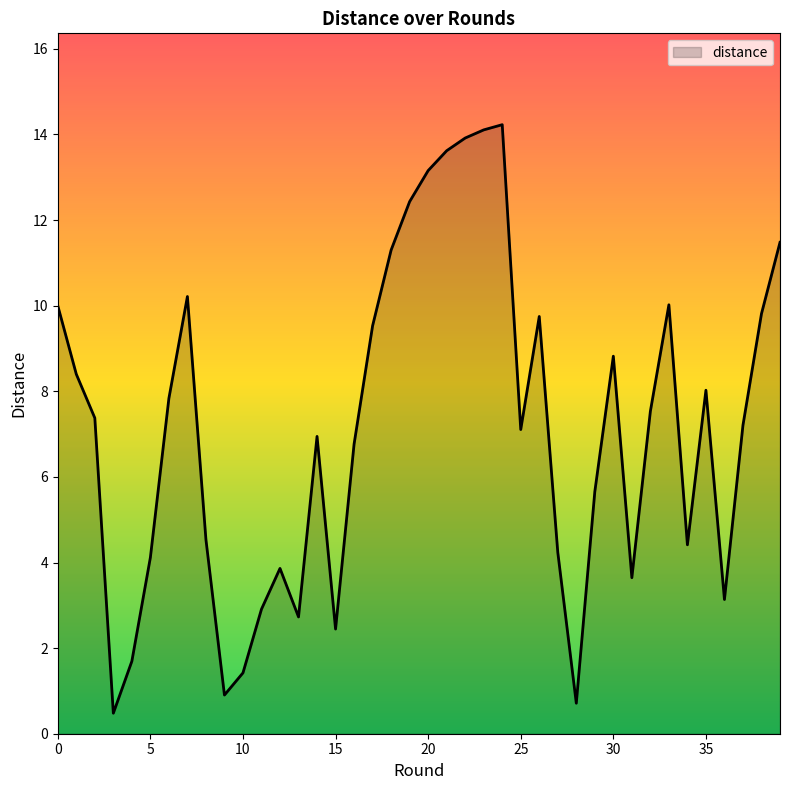

What is the greatest value displayed?

14.2